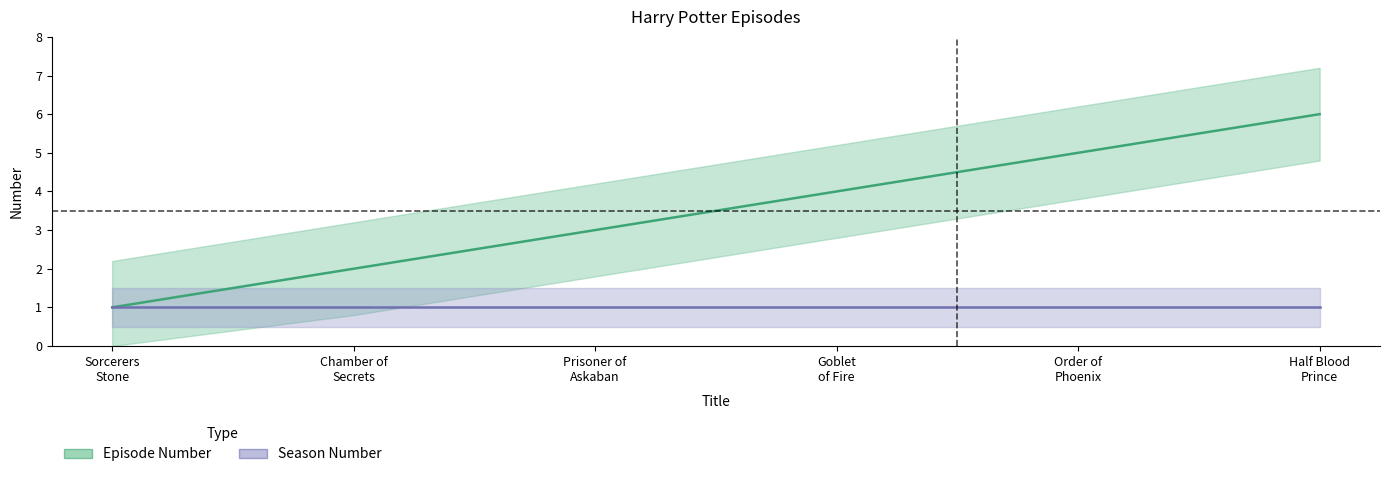

True or false: Episode Number and Season Number intersect in this chart.

False